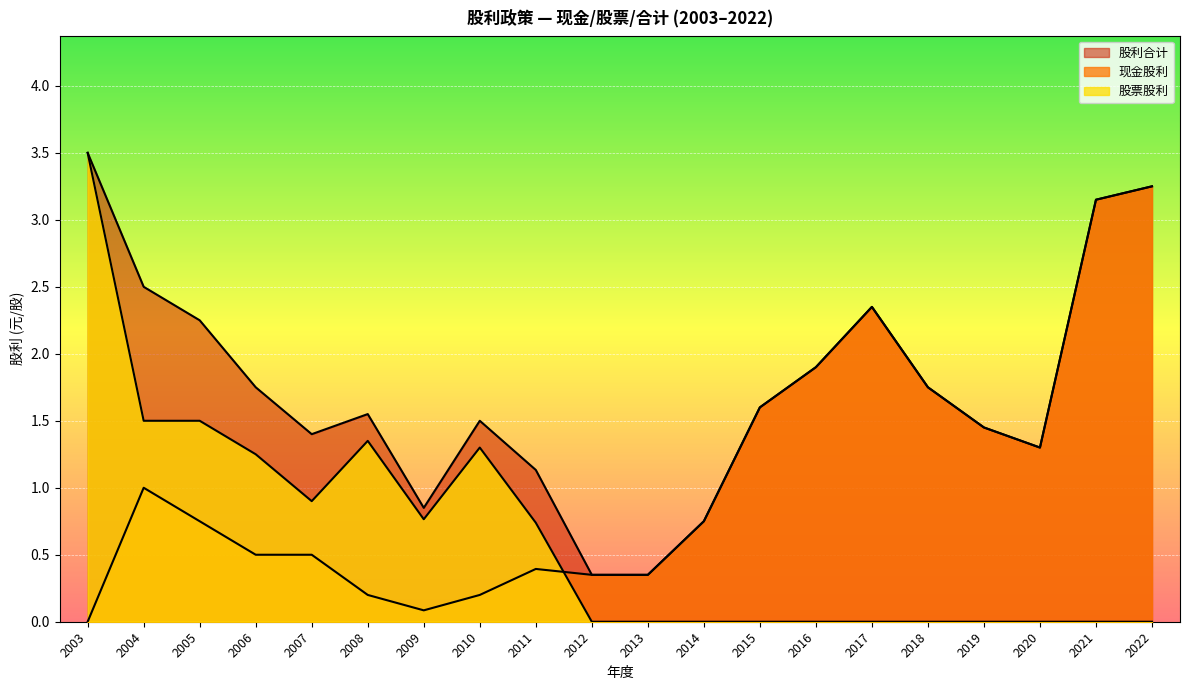

Reading left to right, list all the values displayed in this chart.

现金股利(合计): 2022=3.2	2021=3.1	2020=1.3	2019=1.4	2018=1.8	2017=2.4	2016=1.9	2015=1.6	2014=0.8	2013=0.3	2012=0.3	2011=0.4	2010=0.2	2009=0.1	2008=0.2	2007=0.5	2006=0.5	2005=0.8	2004=1.0	2003=0.0
股票股利(合计): 2022=0.0	2021=0.0	2020=0.0	2019=0.0	2018=0.0	2017=0.0	2016=0.0	2015=0.0	2014=0.0	2013=0.0	2012=0.0	2011=0.7	2010=1.3	2009=0.8	2008=1.4	2007=0.9	2006=1.2	2005=1.5	2004=1.5	2003=3.5
股利合计: 2022=3.2	2021=3.1	2020=1.3	2019=1.4	2018=1.8	2017=2.4	2016=1.9	2015=1.6	2014=0.8	2013=0.3	2012=0.3	2011=1.1	2010=1.5	2009=0.8	2008=1.6	2007=1.4	2006=1.8	2005=2.2	2004=2.5	2003=3.5